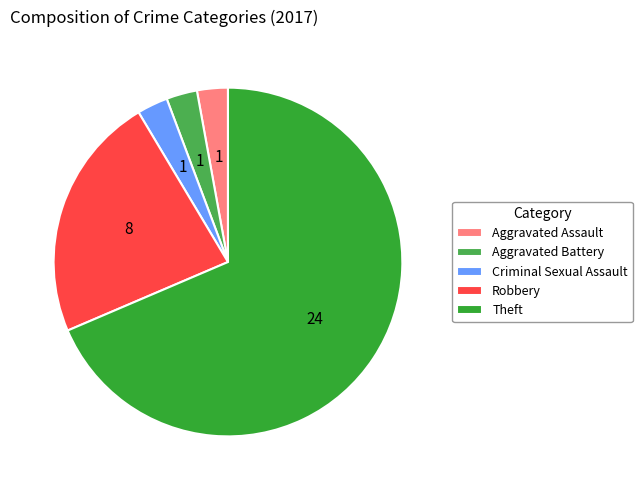

How many slices are in this pie chart?

5